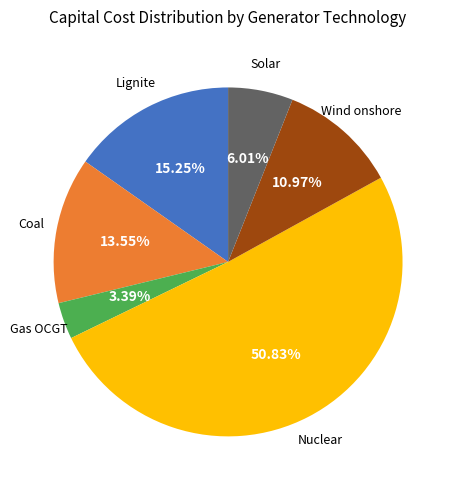

Is there a majority slice in this chart?

Yes